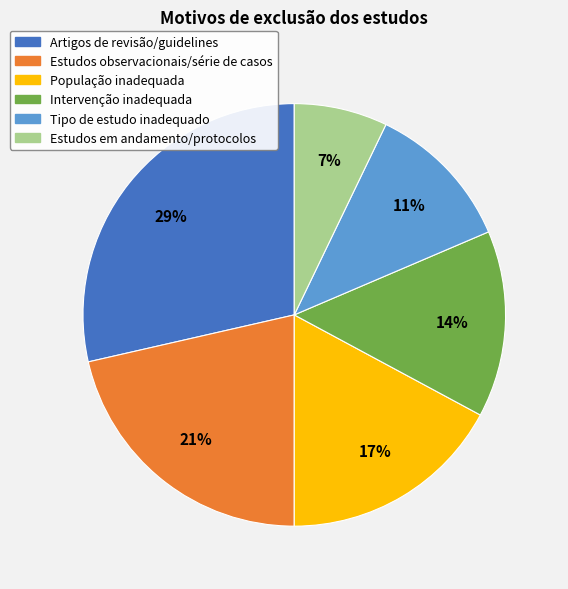

Between Tipo de estudo inadequado and Artigos de revisão/guidelines, which is larger?

Artigos de revisão/guidelines